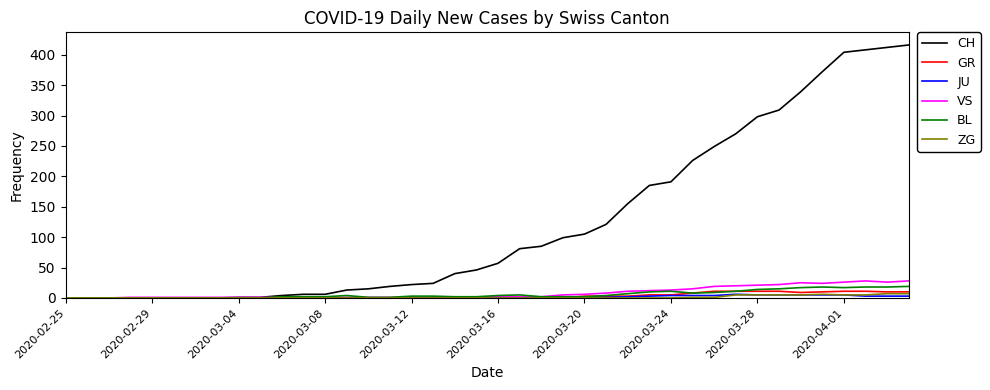

At how many categories does at least one series exceed 162?

13